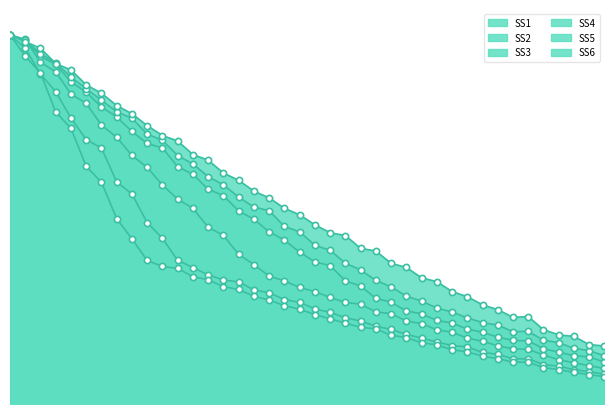

Which series reaches the minimum Y coordinate?

SS5